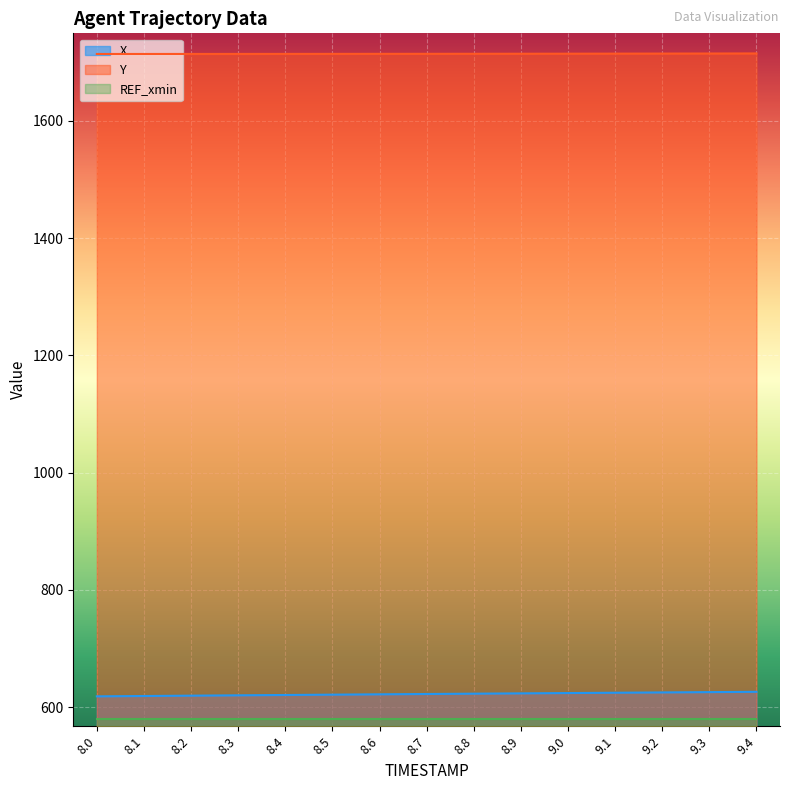

What is the label of the 8th point from the left?

8.7